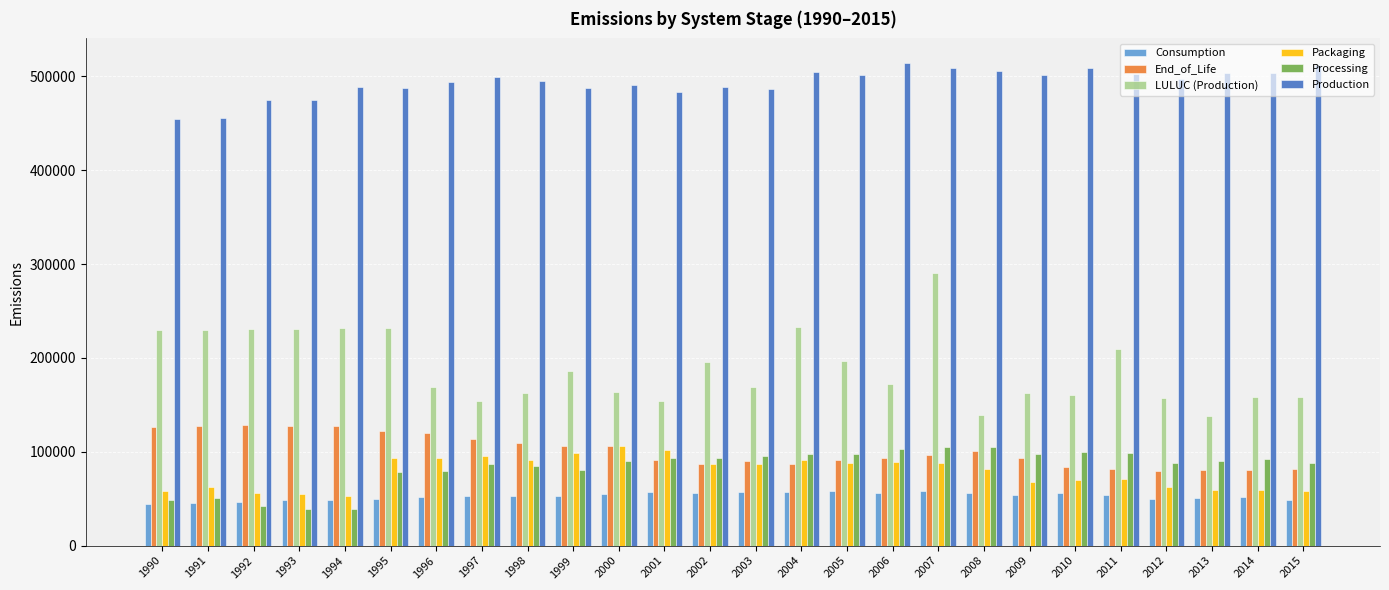

What is the difference between the Packaging values at 1998 and 1991?

29104.2